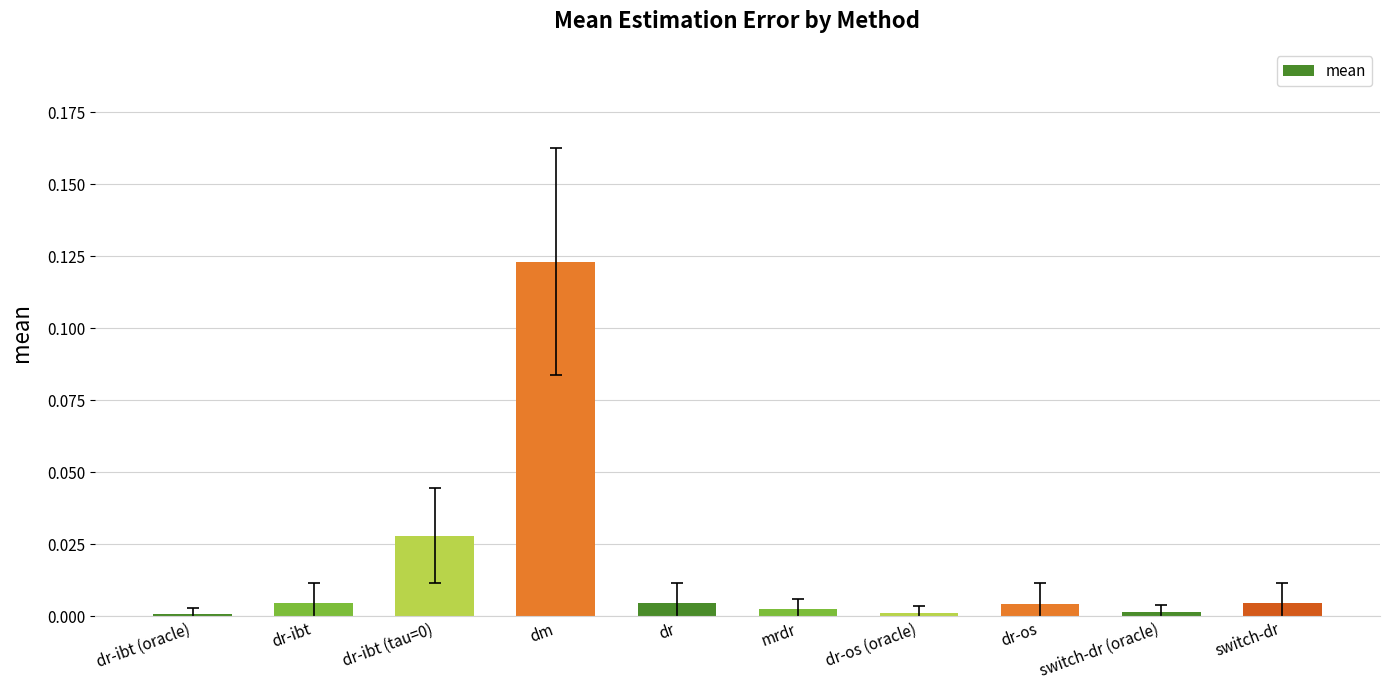

What position from the right is dr?

6